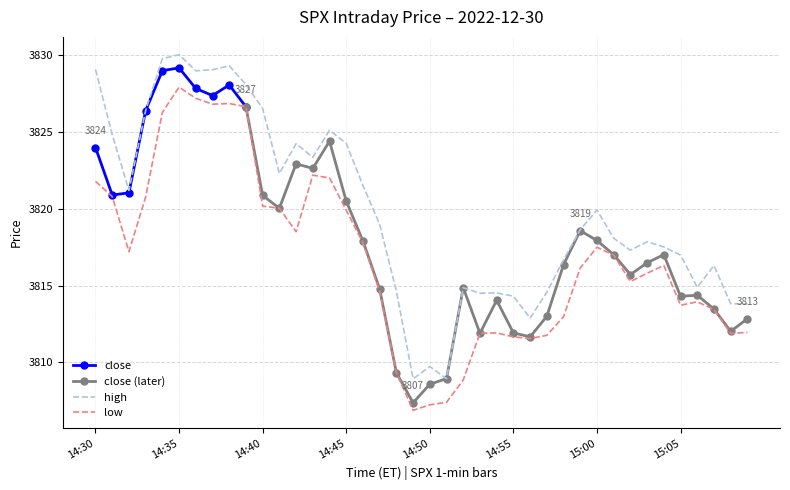

What is the label of the 14th point from the right?

14:56